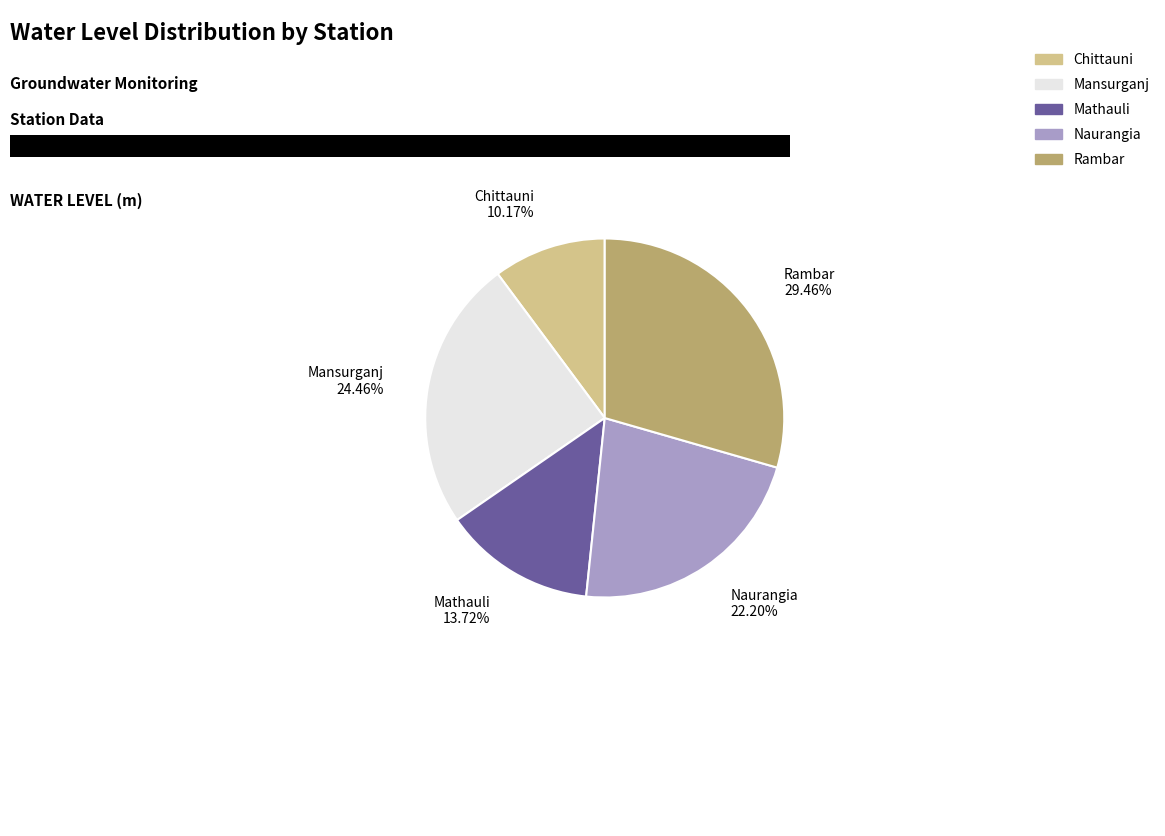

To the nearest percent, what is the average slice percentage?

20%